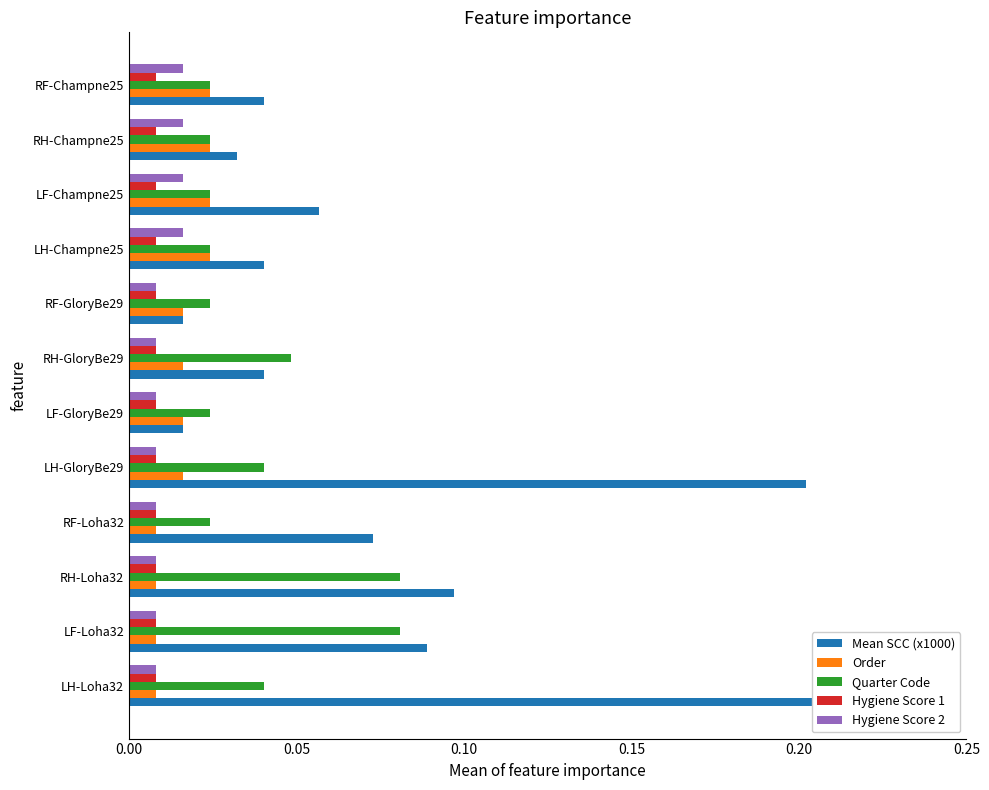

Which series has the widest spread of values?

Mean SCC (x1000)